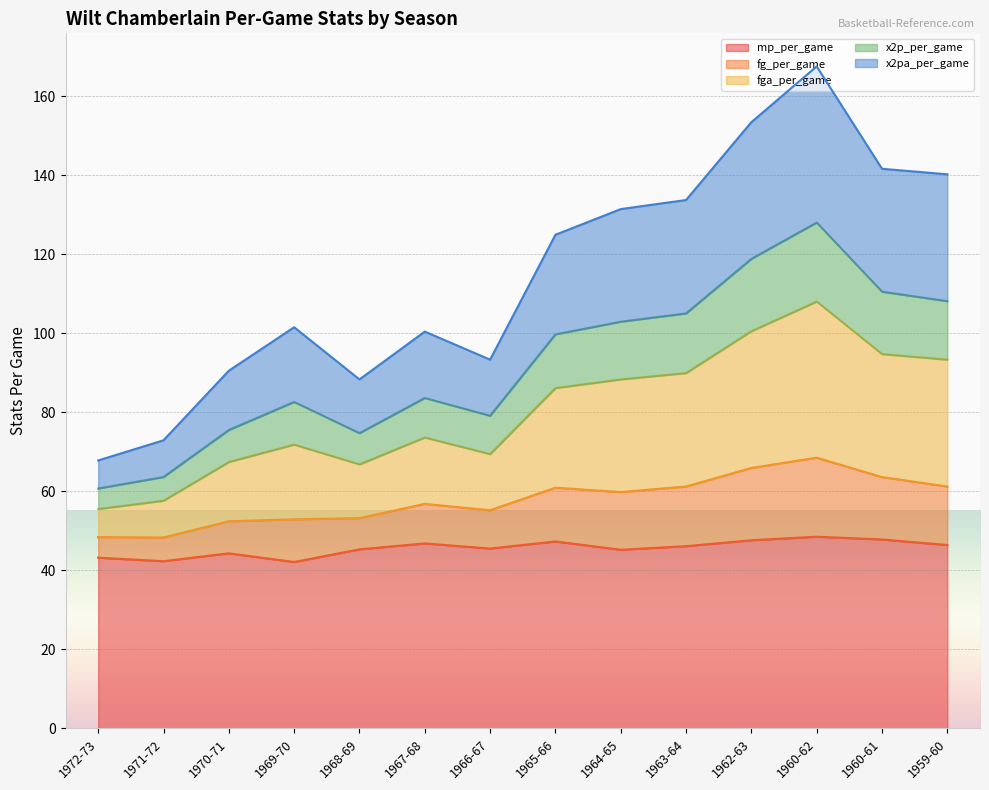

Does the chart display data point markers on the line(s)?

No